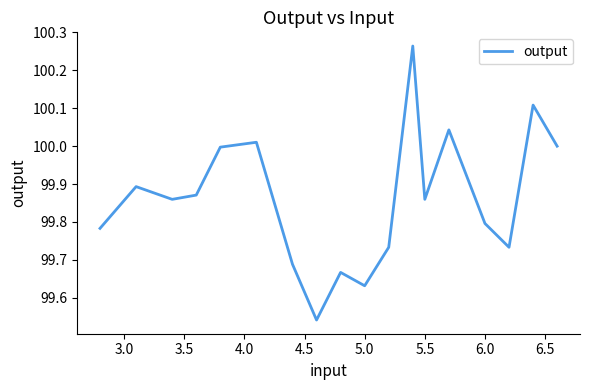

How many points are higher than both their immediate neighbors (excluding endpoints)?

6